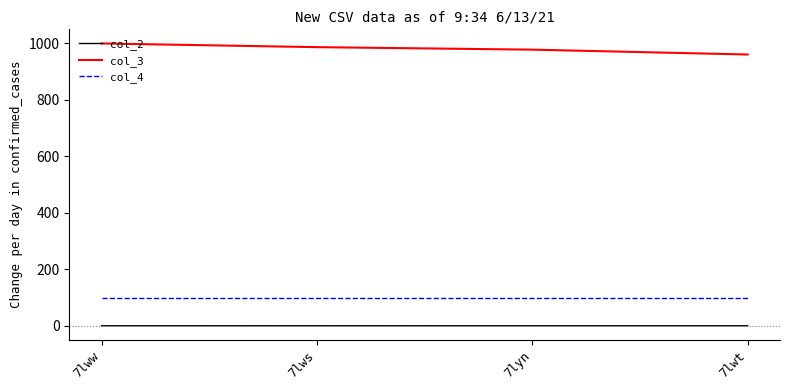

Which category has the highest value in the col_3 series?

7lww